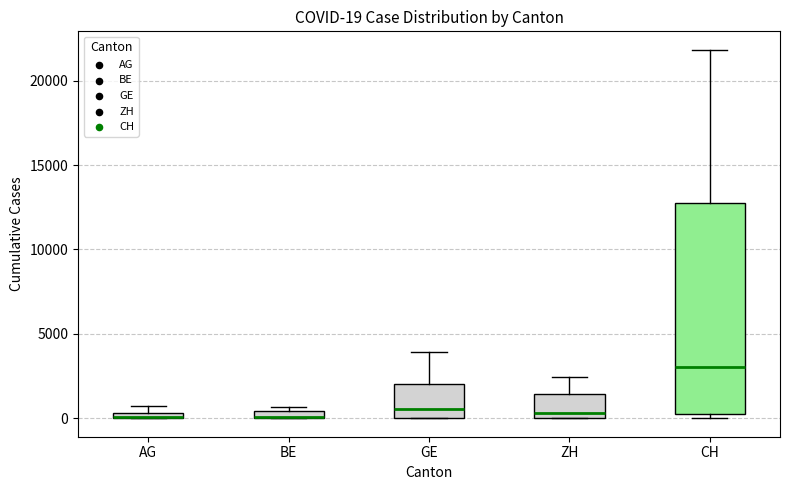

Comparing the boxes themselves (not the whiskers), which one is the tallest?

CH